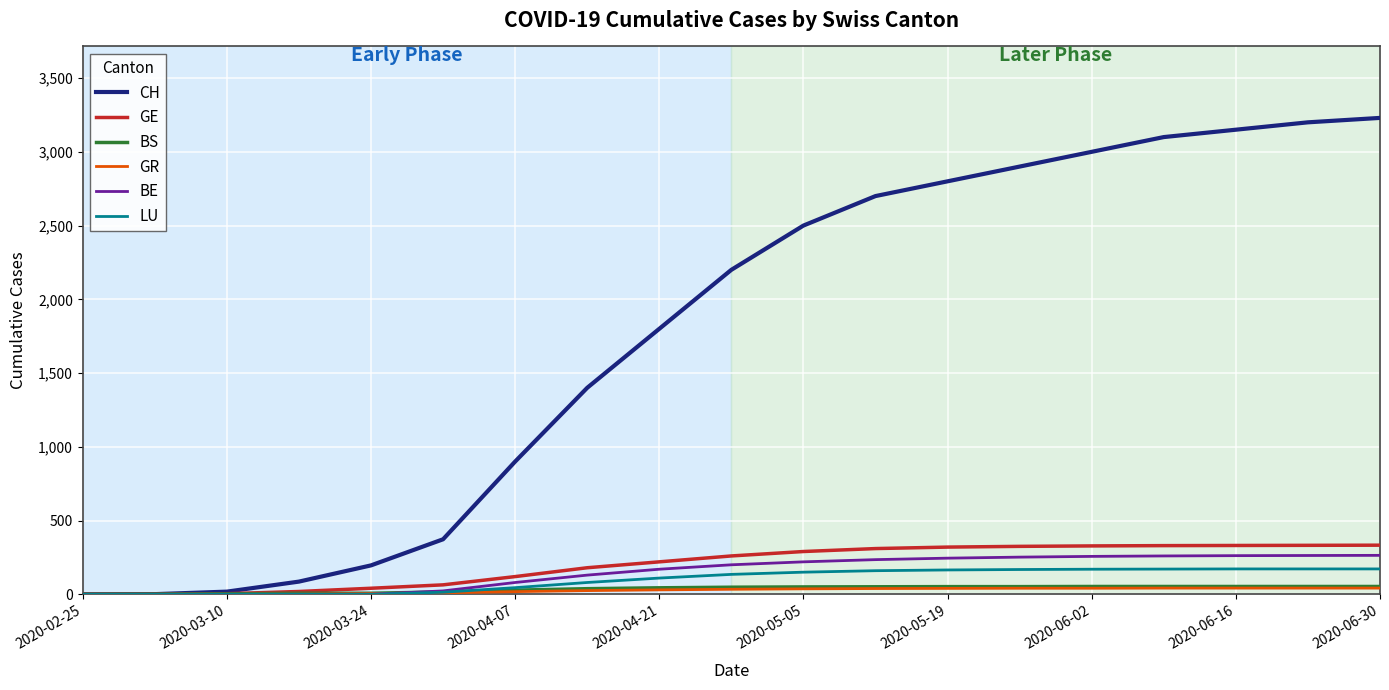

Which series has the largest range (max minus min)?

CH